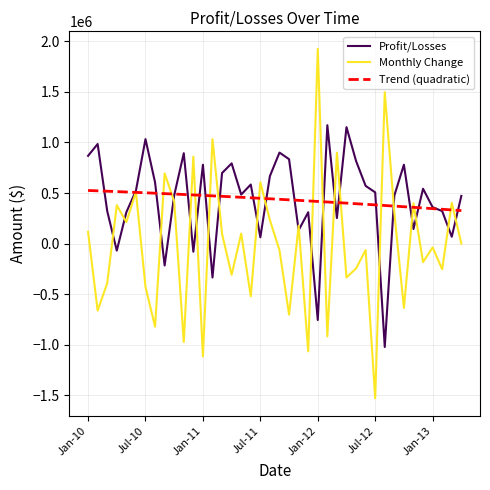

Which series has the widest spread of values?

Monthly Change